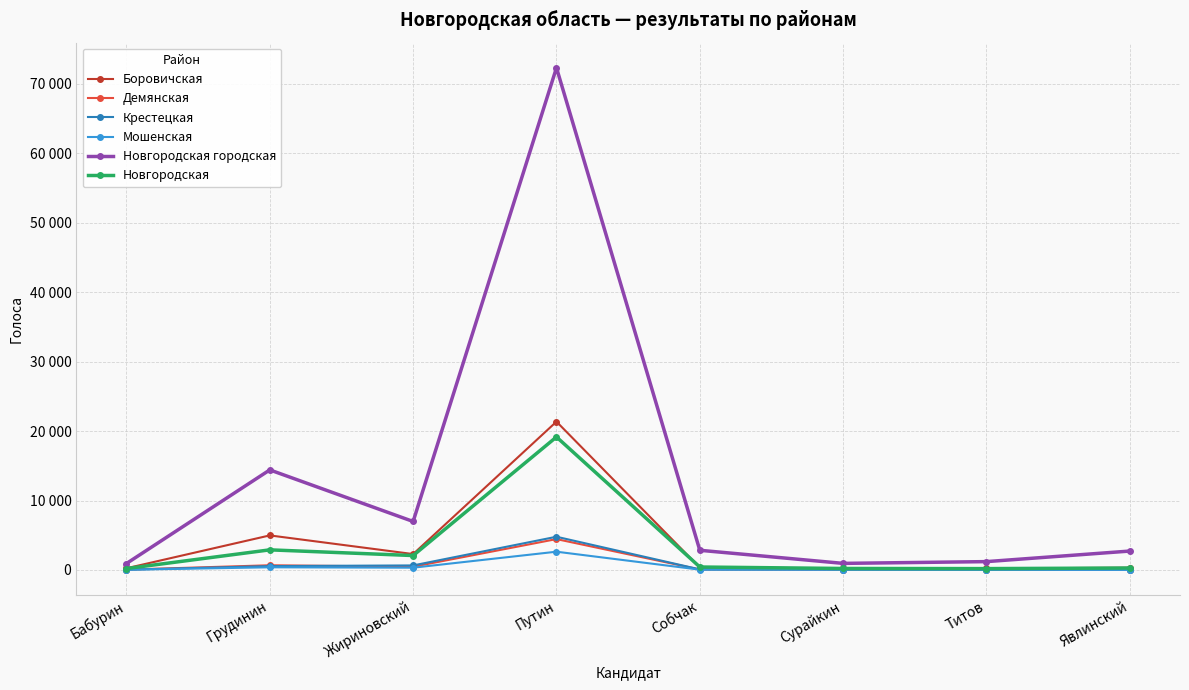

What are all the series names shown in the legend?

Боровичcкая, Демянская, Крестецкая, Мошенская, Новгородcкая городская, Новгородская